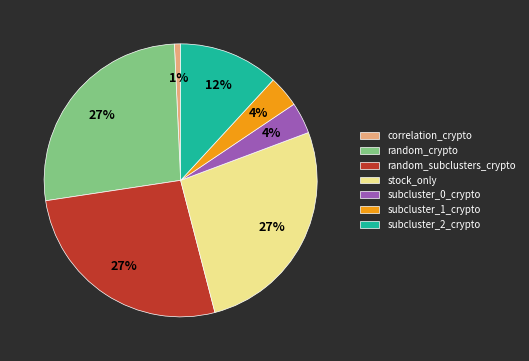

Do stock_only and subcluster_2_crypto together represent more than half of the pie?

No